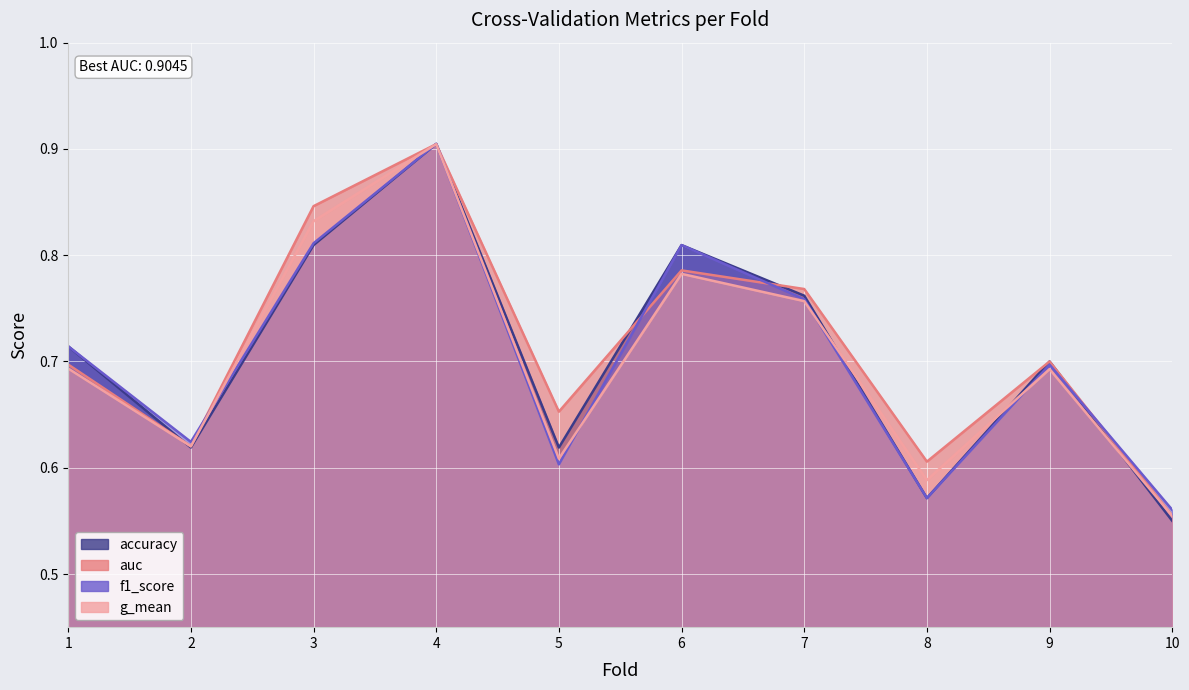

Which category has the highest value in the f1_score series?

4